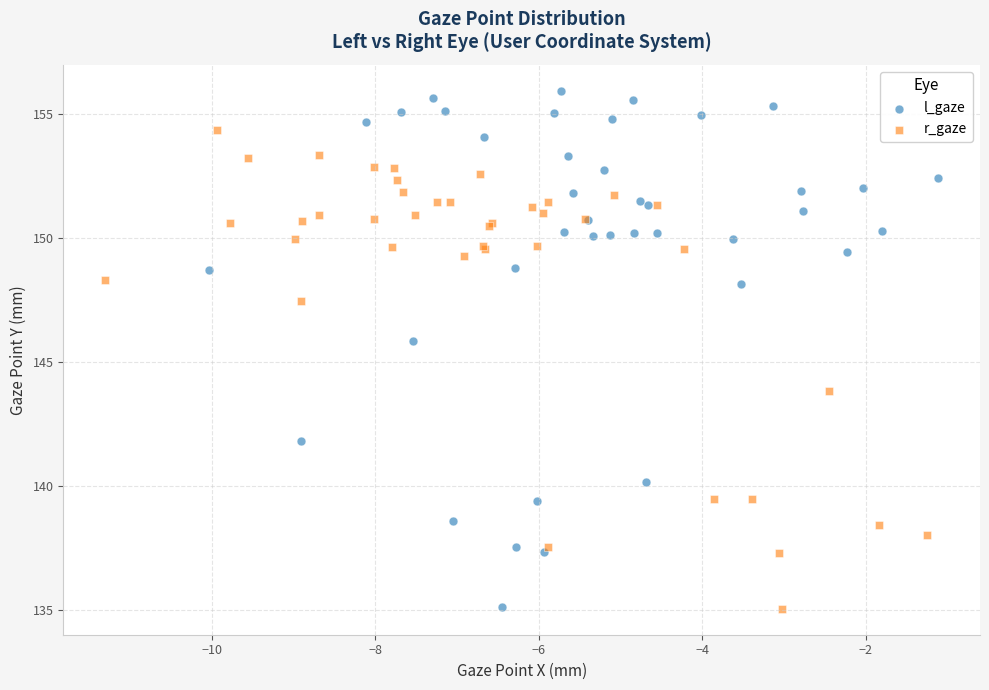

Which series reaches the maximum Y coordinate?

l_gaze